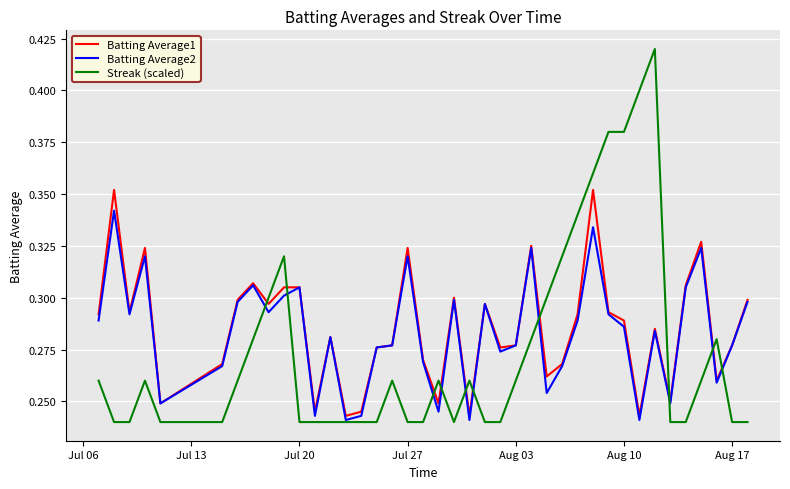

Rank the series by their maximum value, from highest to lowest.

Streak (scaled), Batting Average1, Batting Average2